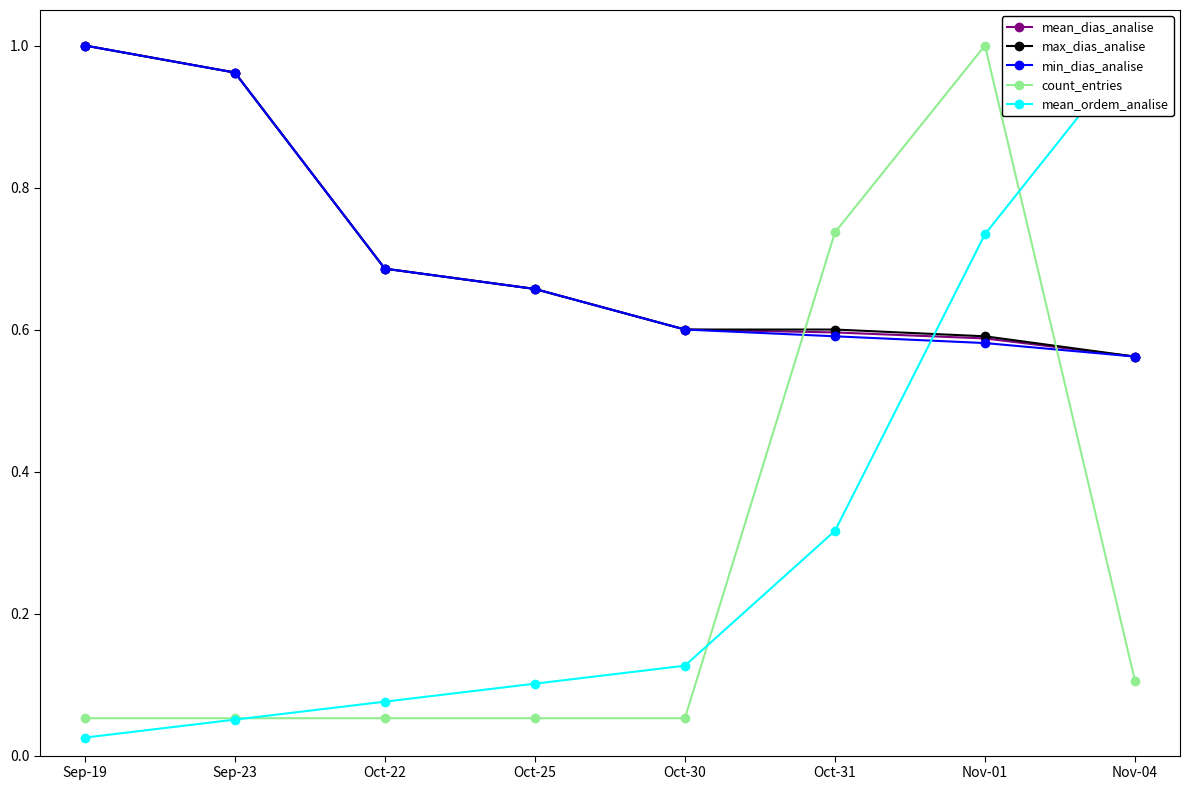

Where is count_entries nearest to the value 0?

Sep-19